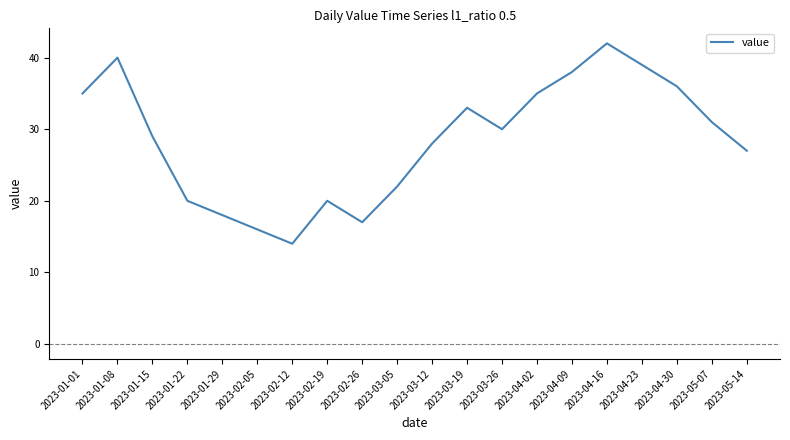

At which label is the value closest to 28?

2023-03-12